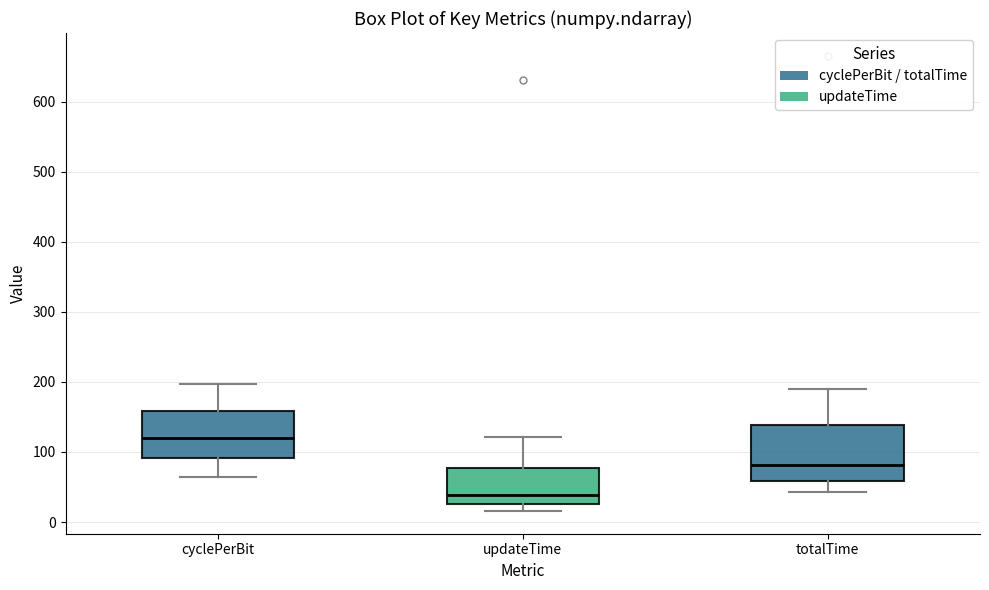

Which box is the tallest, from its lower edge to its upper edge?

totalTime